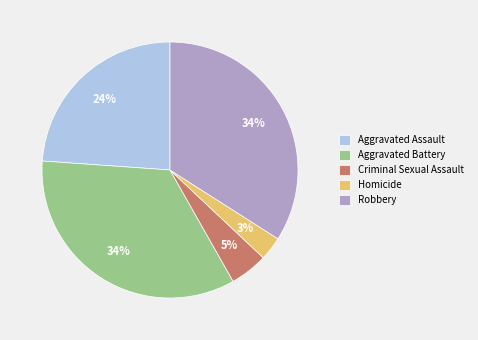

Approximately how many times larger is the value at Homicide compared to Aggravated Assault?

0.1